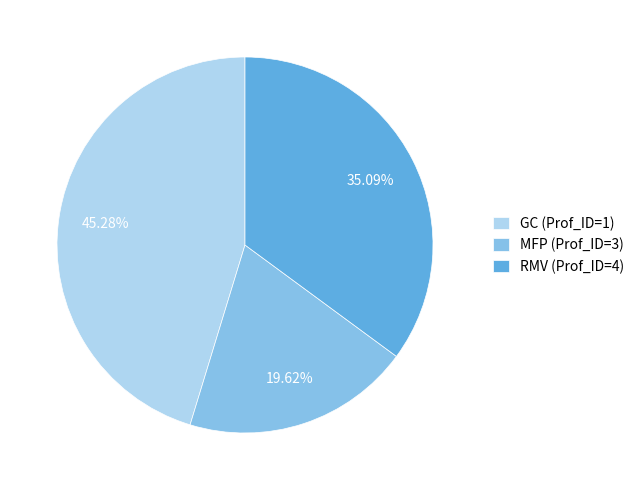

The MFP (Prof_ID=3) slice represents 8% of the pie. True or false?

False